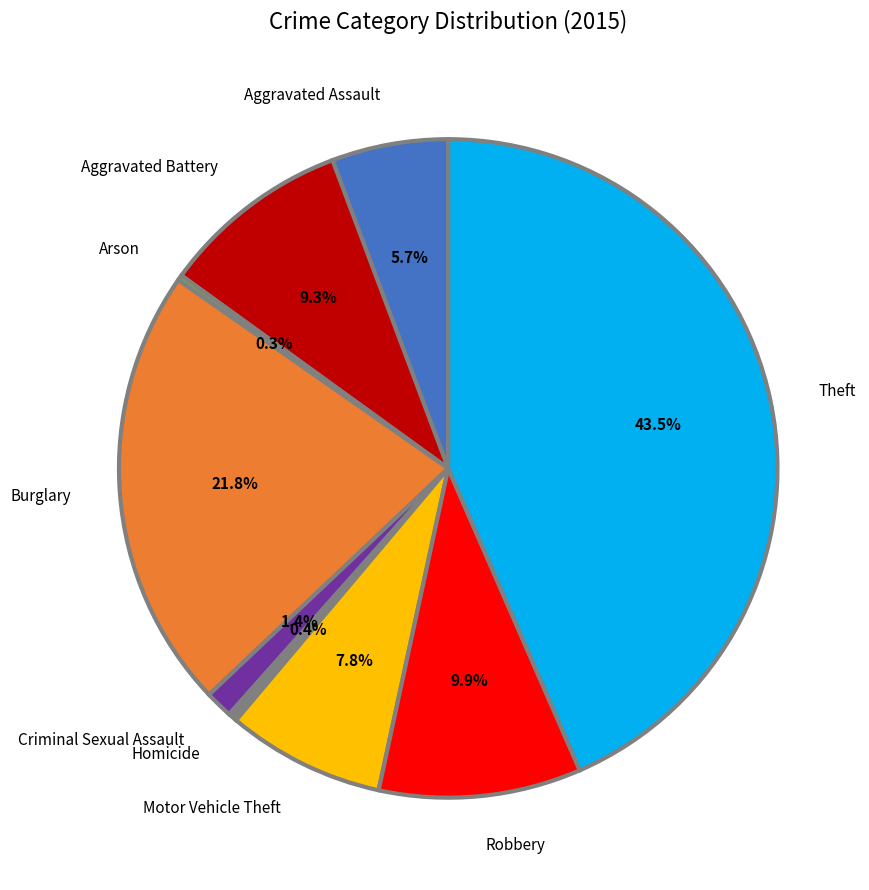

Which category has the biggest portion of the pie?

Theft